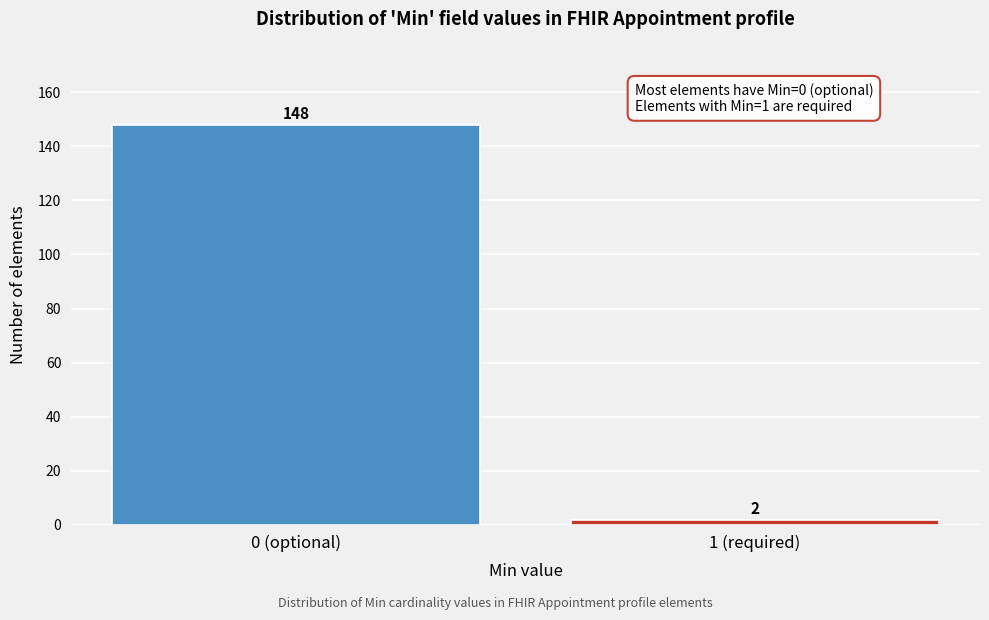

Reading left to right, list all the values displayed in this chart.

148	2